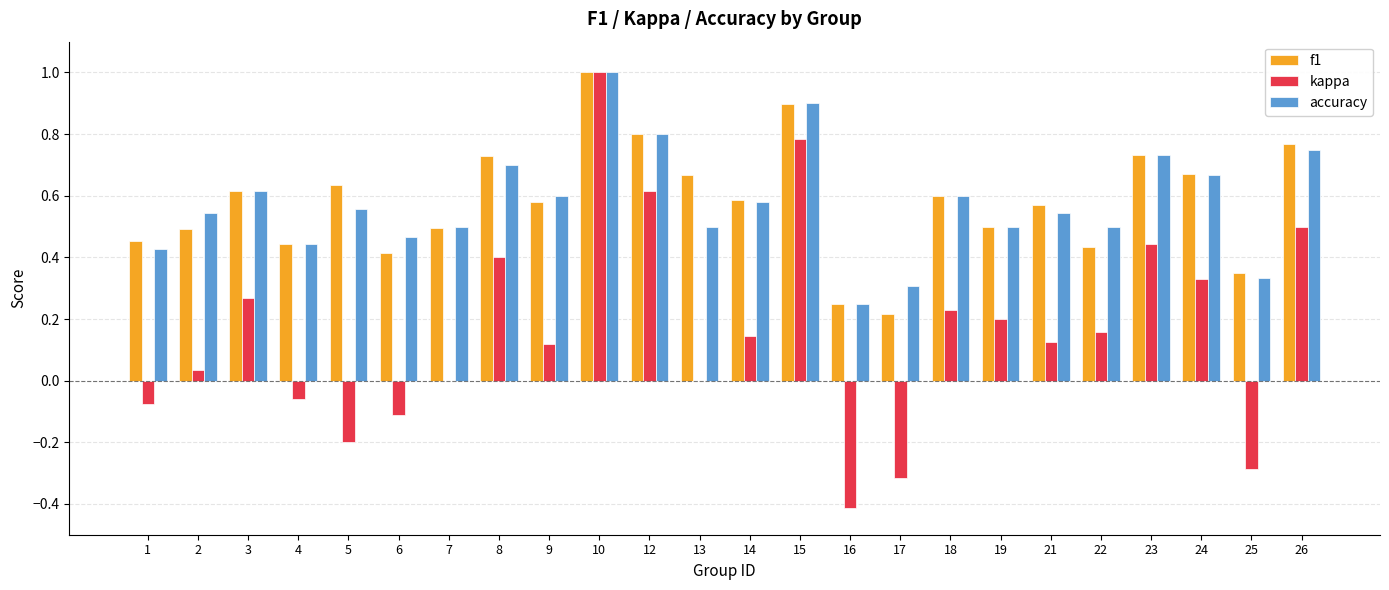

At which category is the sum across all series the highest?

10